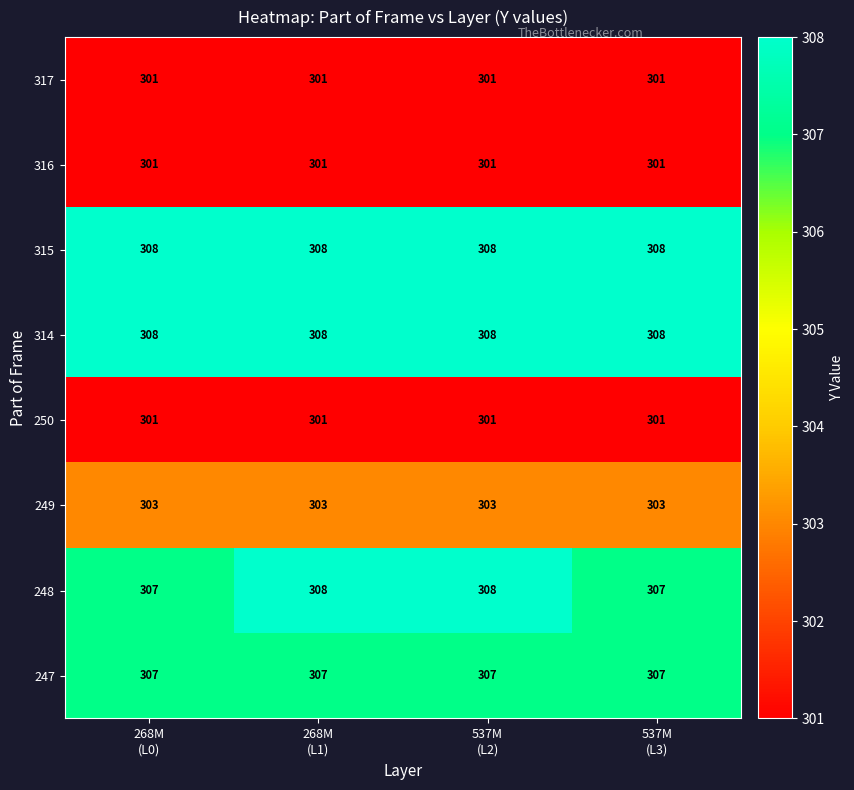

What is the maximum value for 315?

308